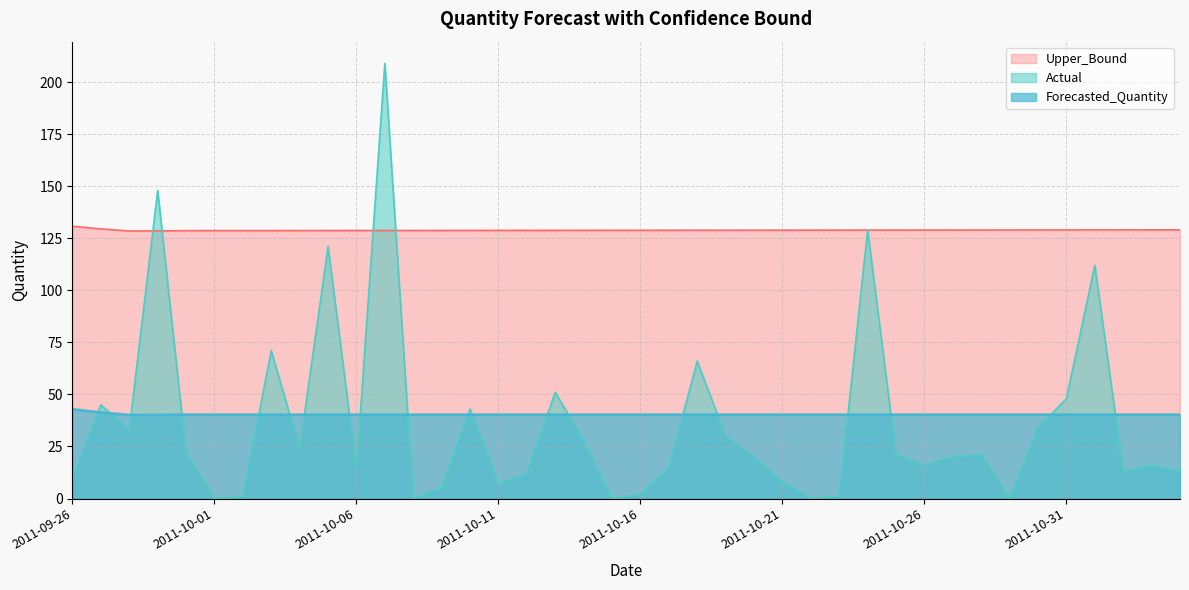

What is the label of the 22nd point from the right?

2011-10-14